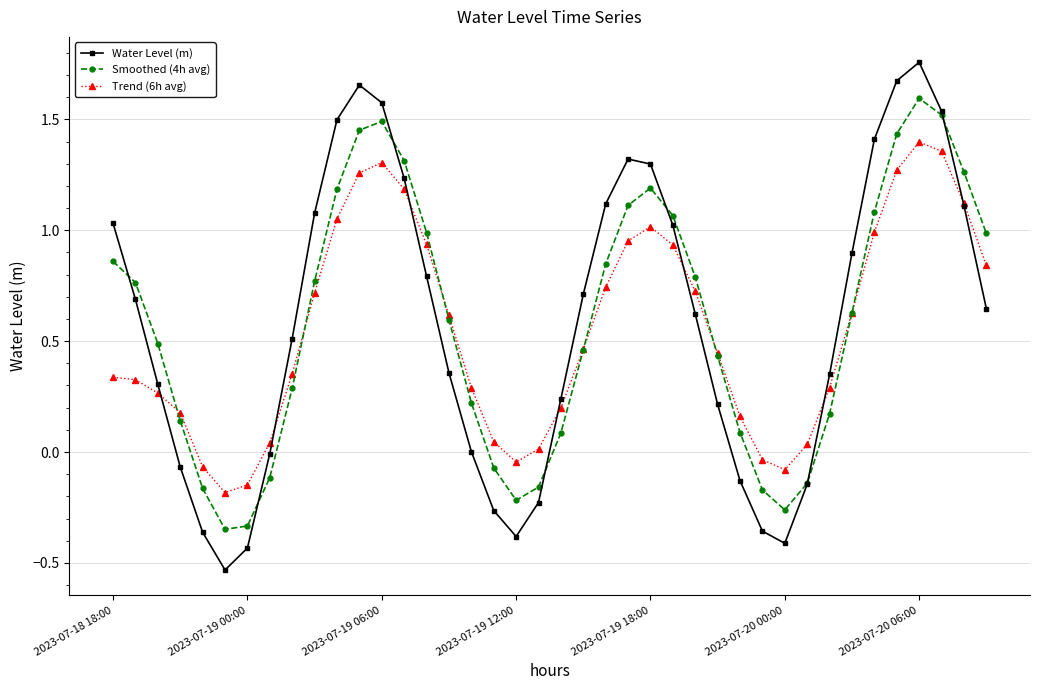

In Smoothed (4h avg), how many points are lower than both neighbors (excluding endpoints)?

3